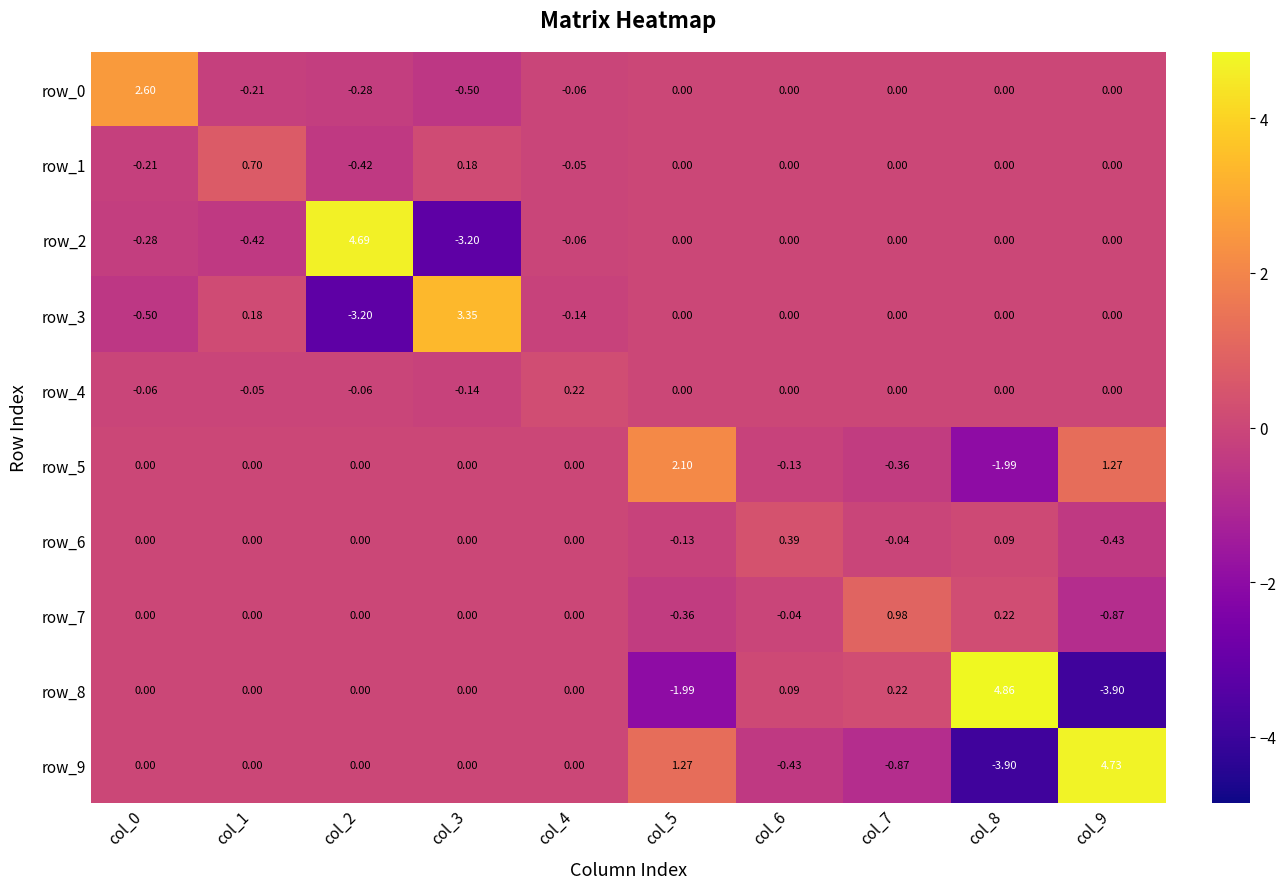

Count the number of data series in this chart.

10